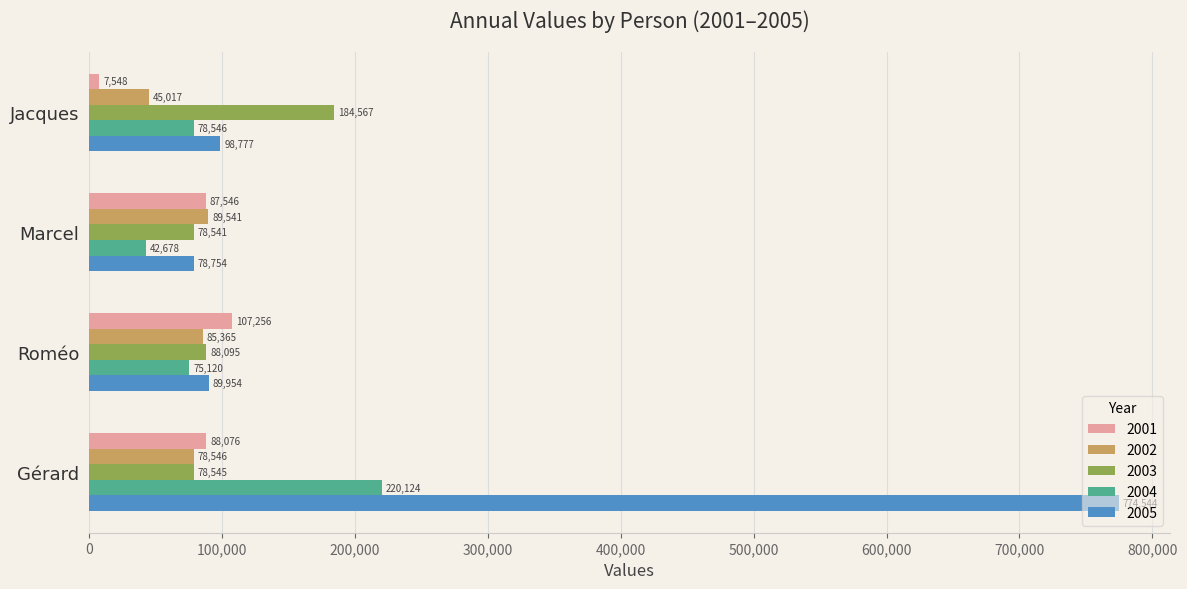

The 2004 series shows 75120 at Roméo. True or false?

True